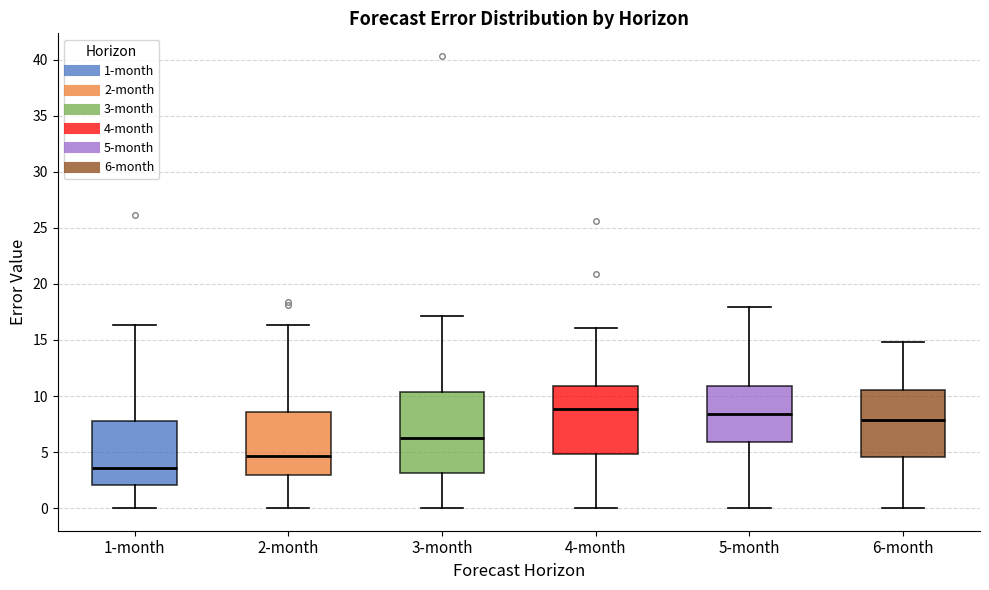

Reading left to right, read every box against the y-axis: the position of its median line, the range the box covers, and the ends of its whiskers. The values are not printed on the chart, so give them approximately, as read against the axis.

1-month: median 3.5, box 2.0 to 8.0, whiskers 0.0 to 16.5
2-month: median 4.5, box 3.0 to 8.5, whiskers 0.0 to 16.5
3-month: median 6.0, box 3.0 to 10.5, whiskers 0.0 to 17.0
4-month: median 9.0, box 5.0 to 11.0, whiskers 0.0 to 16.0
5-month: median 8.5, box 6.0 to 11.0, whiskers 0.0 to 18.0
6-month: median 8.0, box 4.5 to 10.5, whiskers 0.0 to 15.0